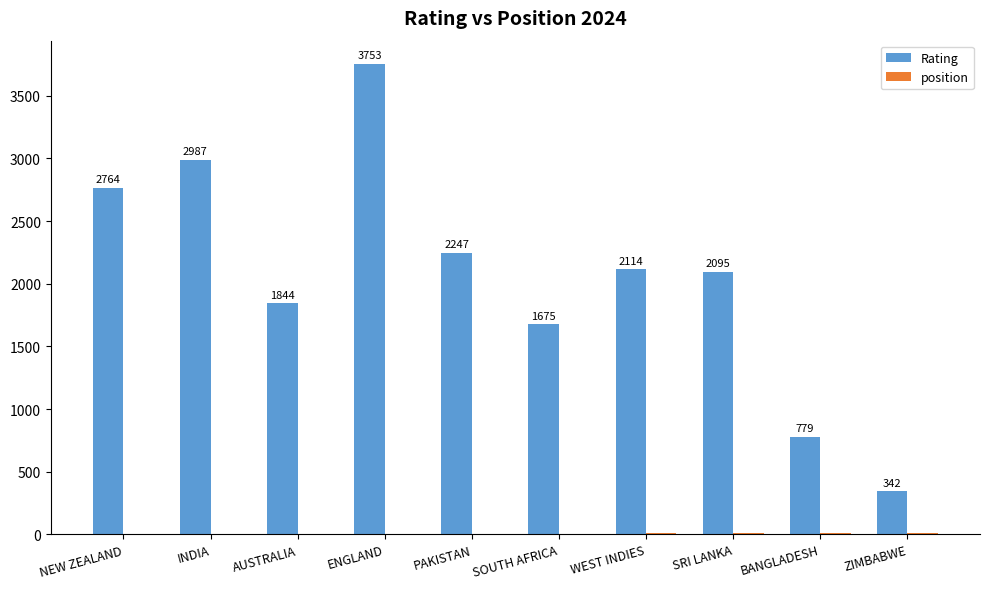

Between PAKISTAN and ZIMBABWE, which series saw the biggest shift?

Rating